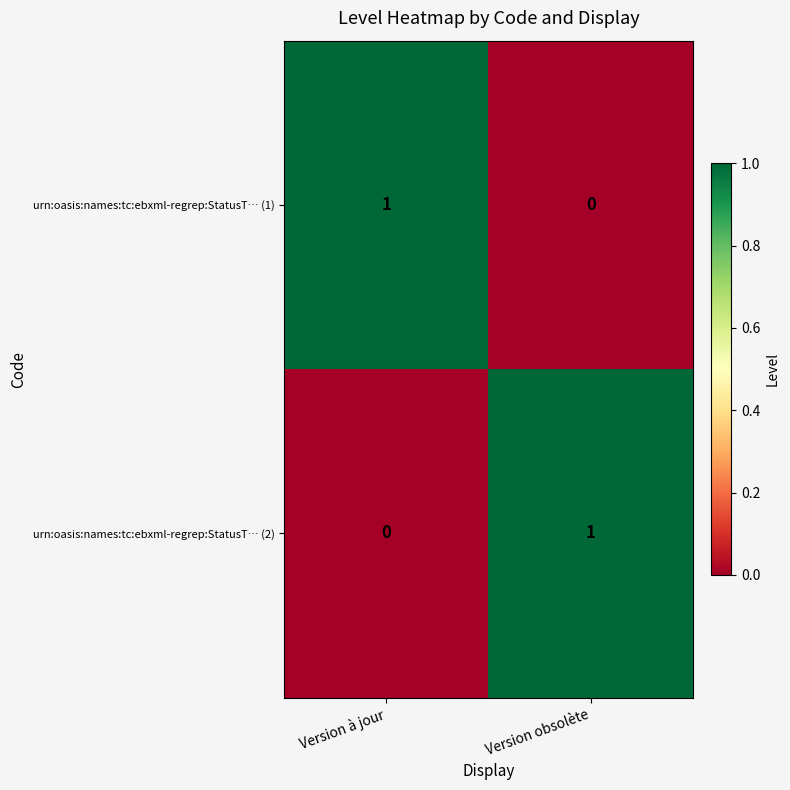

List the labels in order of urn:oasis:names:tc:ebxml-regrep:StatusT… (2) value, smallest first.

Version à jour, Version obsolète